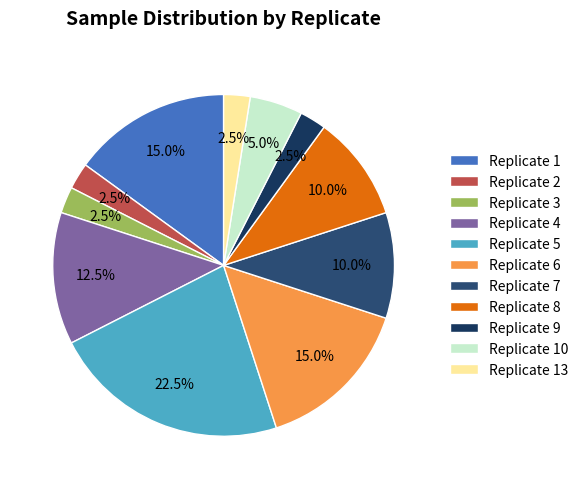

Count the number of slices in the pie.

11